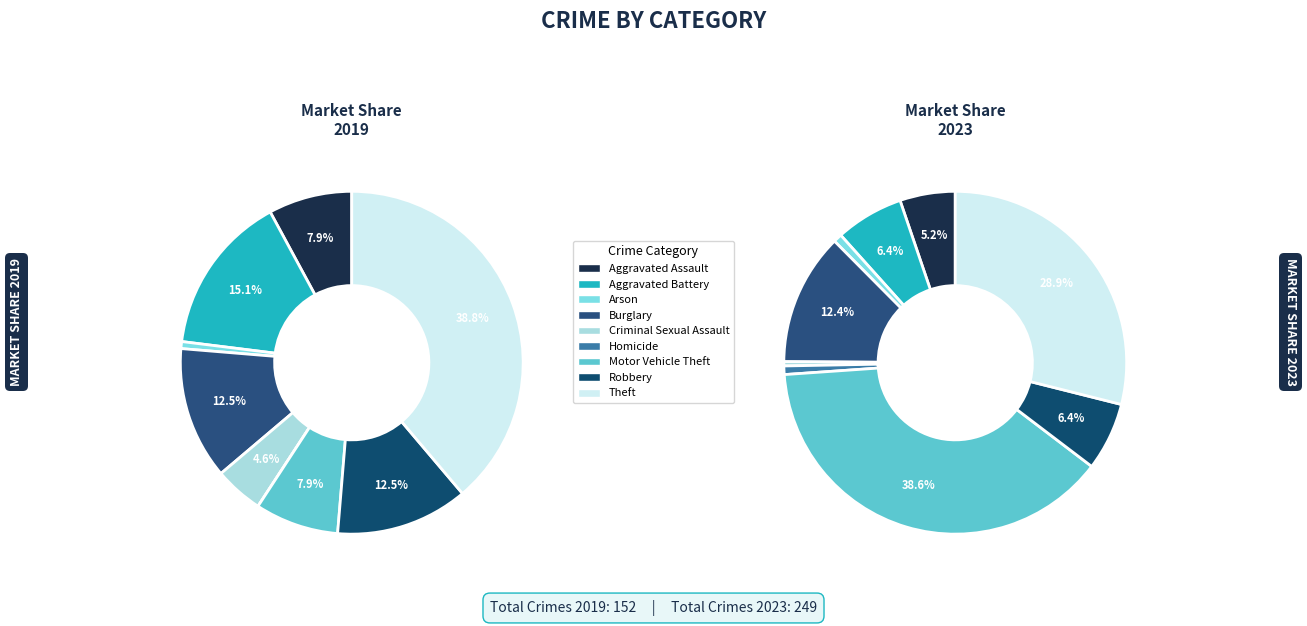

How many slices are in this pie chart?

9